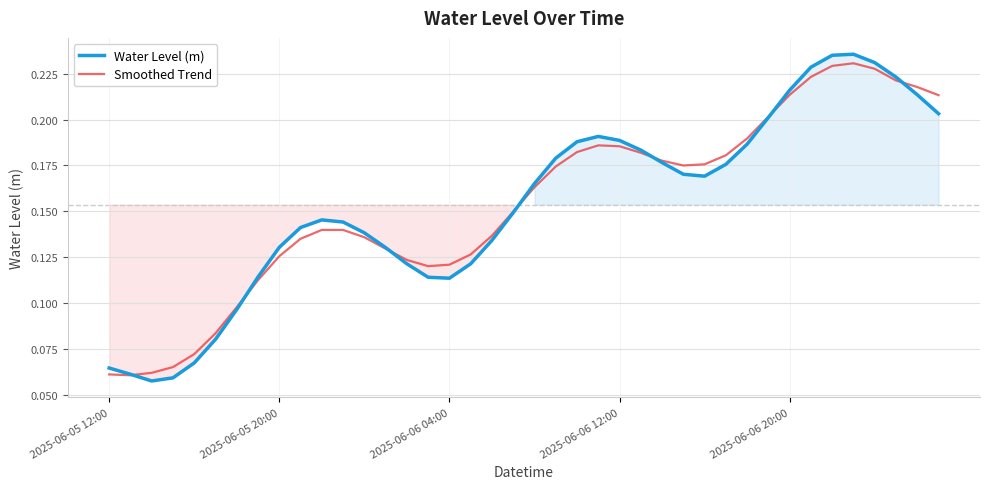

What is the difference between the maximum and minimum values in the Water Level (m) series?

0.2